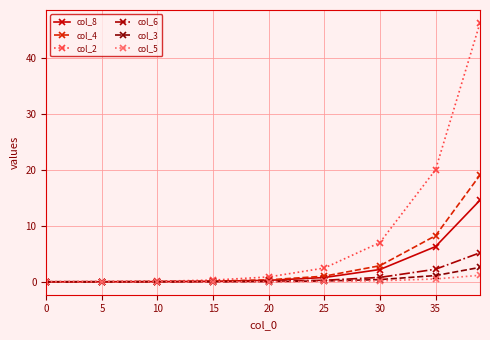

What is the value of the col_2 point at the 8th from the left?

20.0